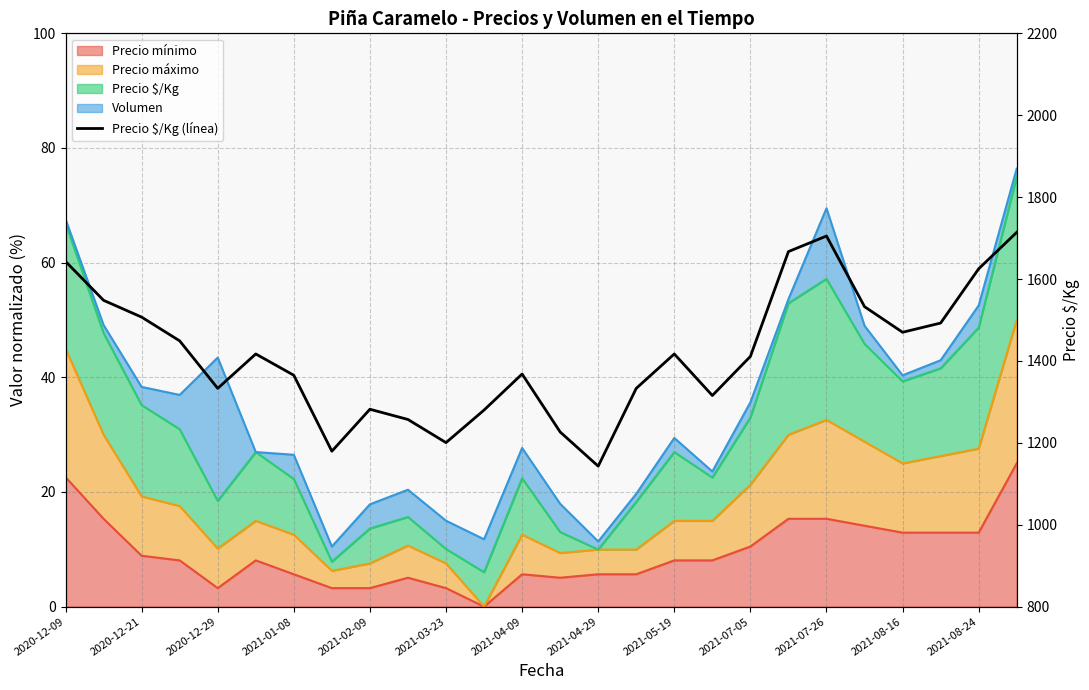

Does the chart have visible grid lines?

Yes